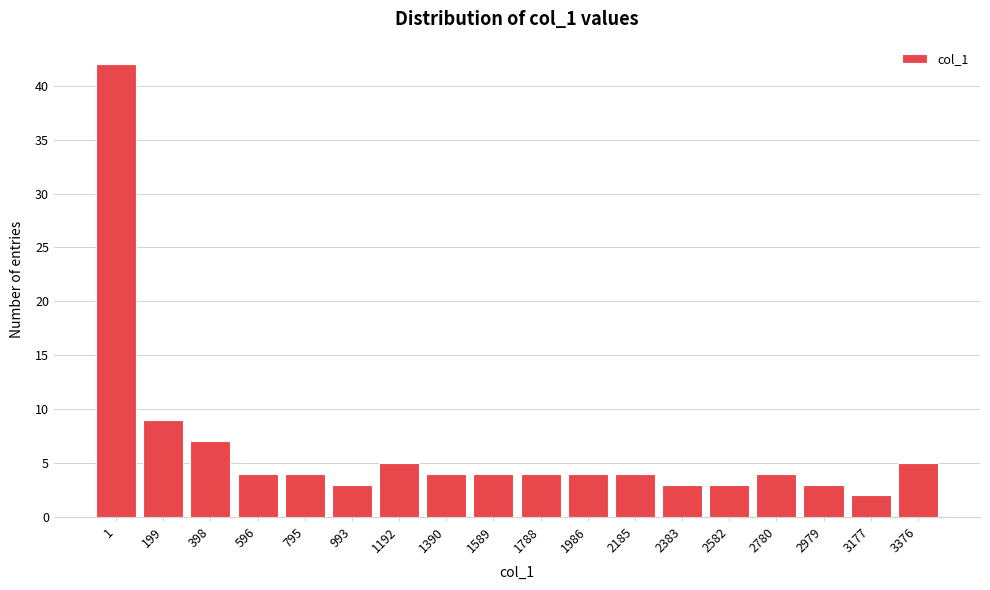

Reading right to left, extract all data points from this chart.

3376=5	3177=2	2979=3	2780=4	2582=3	2383=3	2185=4	1986=4	1788=4	1589=4	1390=4	1192=5	993=3	795=4	596=4	398=7	199=9	1=42